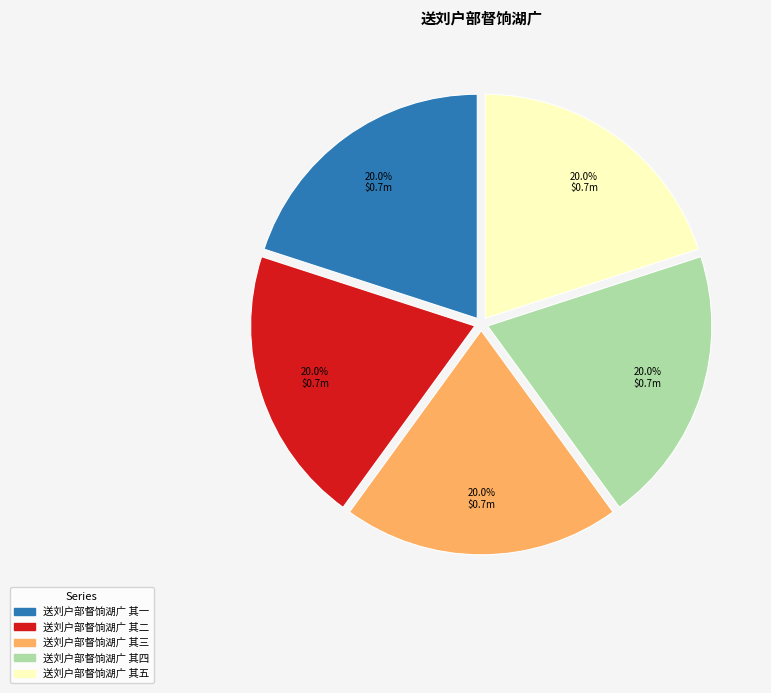

How much of the chart is everything except 送刘户部督饷湖广 其四?

80.0%